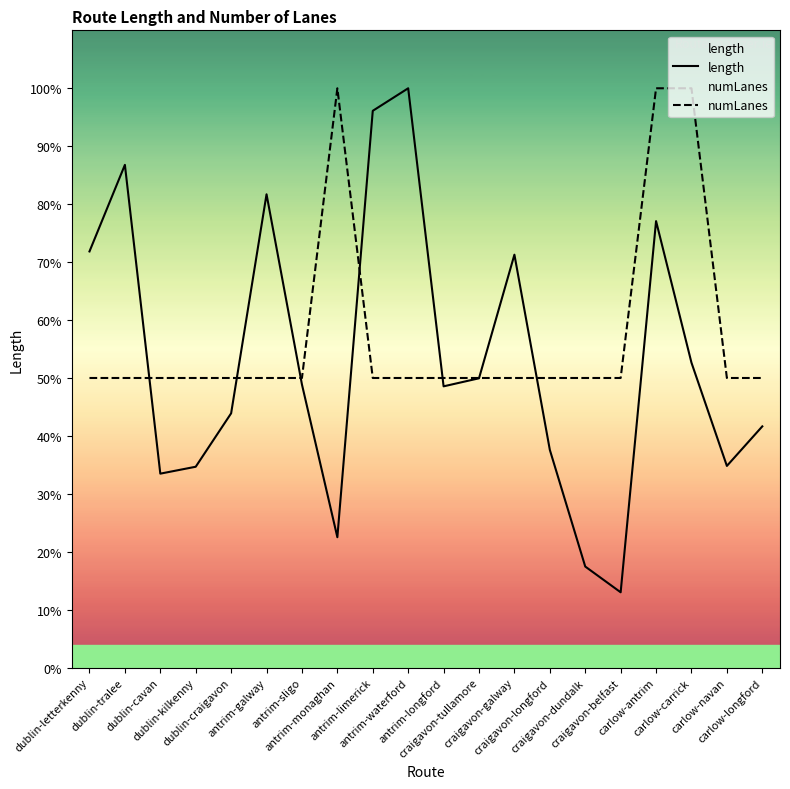

Reading left to right, extract all data points from this chart.

length: dublin-letterkenny=2215.6	dublin-tralee=2676.4	dublin-cavan=1032.8	dublin-kilkenny=1069.6	dublin-craigavon=1354.0	antrim-galway=2519.9	antrim-sligo=1507.4	antrim-monaghan=694.5	antrim-limerick=2964.1	antrim-waterford=3084.0	antrim-longford=1497.6	craigavon-tullamore=1540.4	craigavon-galway=2198.3	craigavon-longford=1159.5	craigavon-dundalk=538.4	craigavon-belfast=401.4	carlow-antrim=2377.1	carlow-carrick=1623.4	carlow-navan=1074.0	carlow-longford=1284.4
numLanes: dublin-letterkenny=1542.0	dublin-tralee=1542.0	dublin-cavan=1542.0	dublin-kilkenny=1542.0	dublin-craigavon=1542.0	antrim-galway=1542.0	antrim-sligo=1542.0	antrim-monaghan=3084.0	antrim-limerick=1542.0	antrim-waterford=1542.0	antrim-longford=1542.0	craigavon-tullamore=1542.0	craigavon-galway=1542.0	craigavon-longford=1542.0	craigavon-dundalk=1542.0	craigavon-belfast=1542.0	carlow-antrim=3084.0	carlow-carrick=3084.0	carlow-navan=1542.0	carlow-longford=1542.0